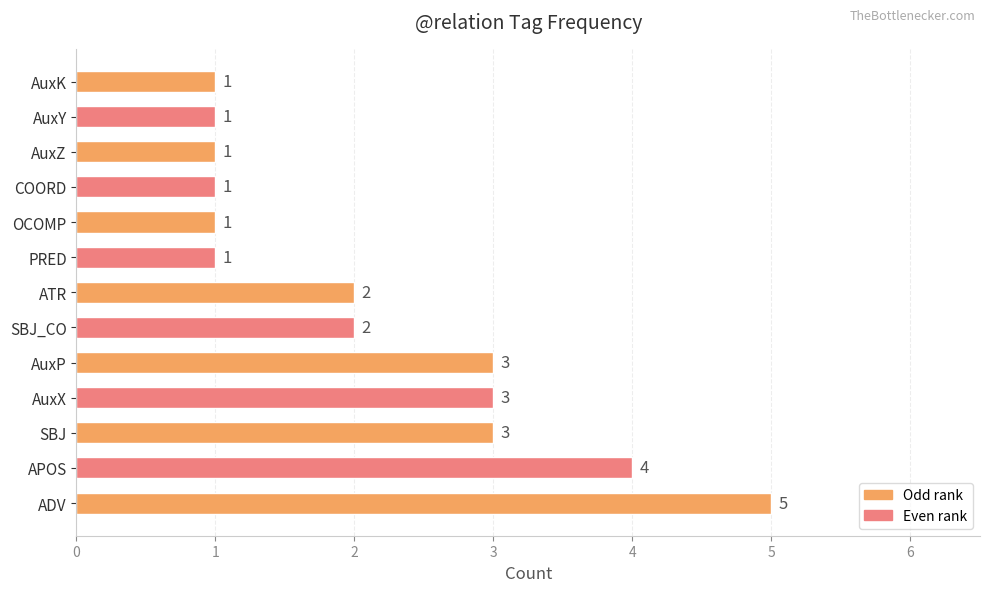

Reading bottom to top, extract all data points from this chart.

5	4	3	3	3	2	2	1	1	1	1	1	1